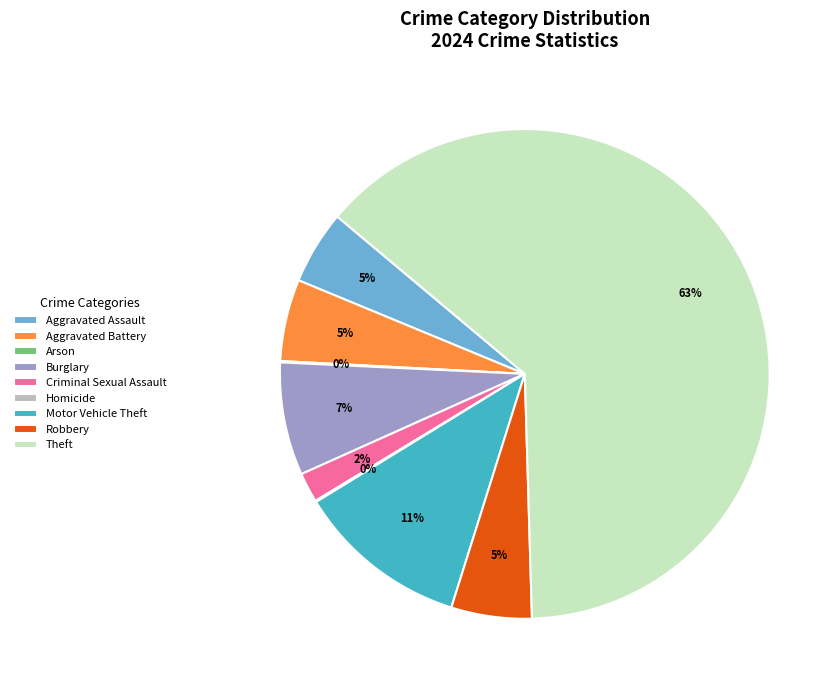

To the nearest percent, what is the average slice percentage?

11%